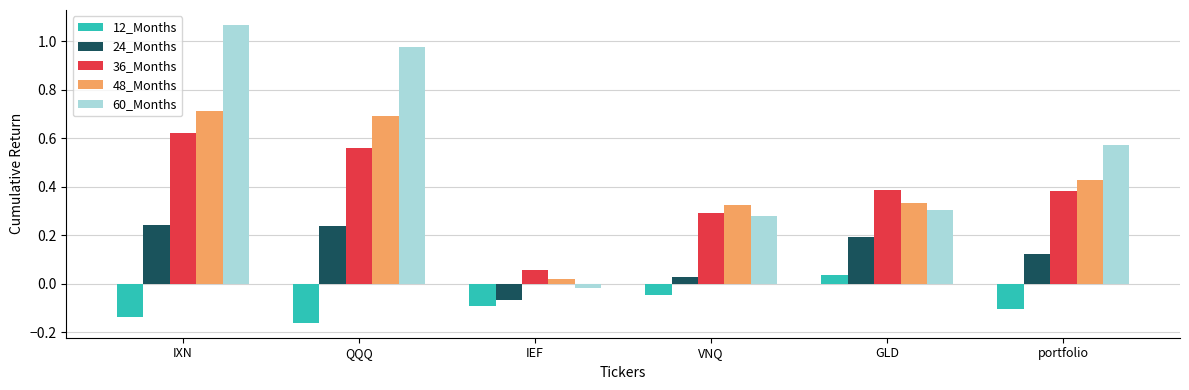

True or false: 48_Months has a value of 0.2 at GLD.

False